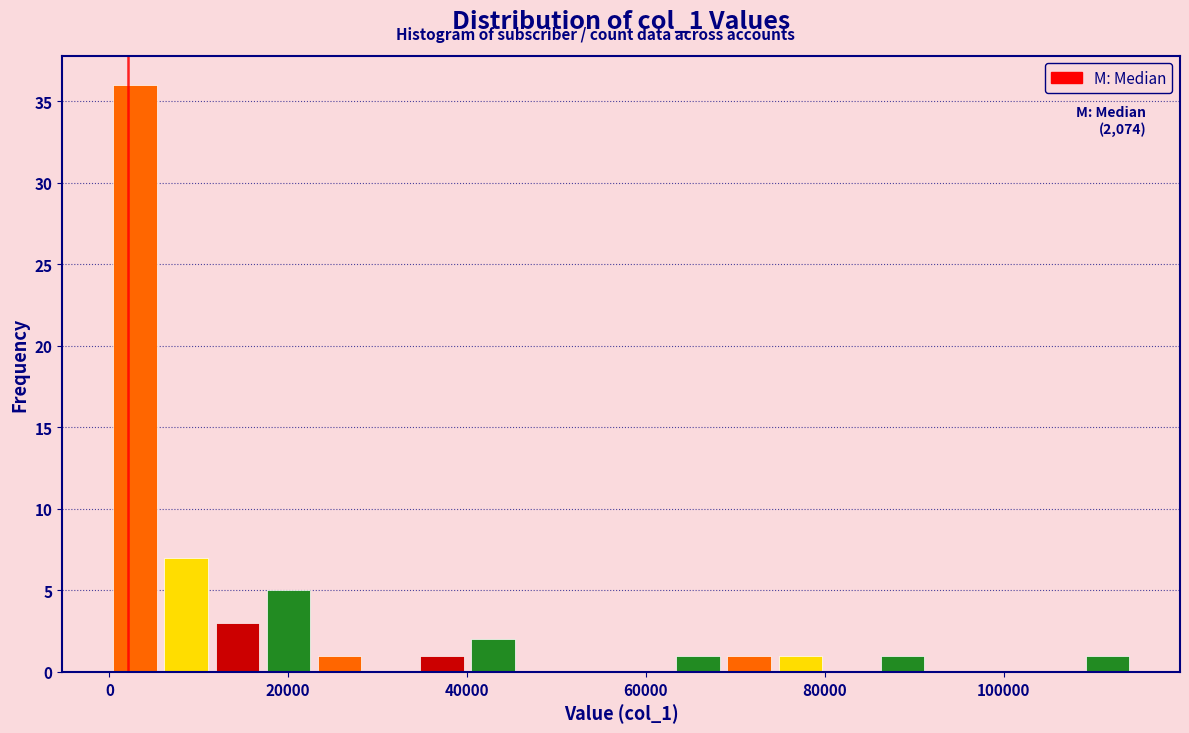

Around what value on the x-axis is the tallest bar? Give the approximate position of its centre, as read against the axis.

2000